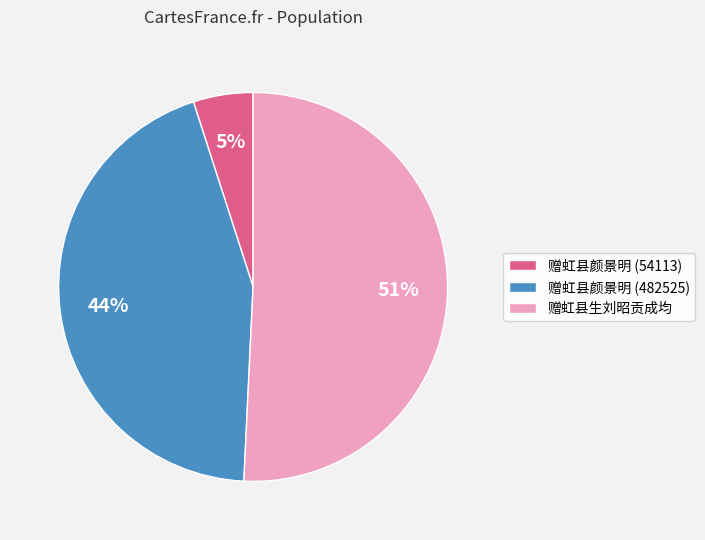

Which slice is the largest?

赠虹县生刘昭贡成均